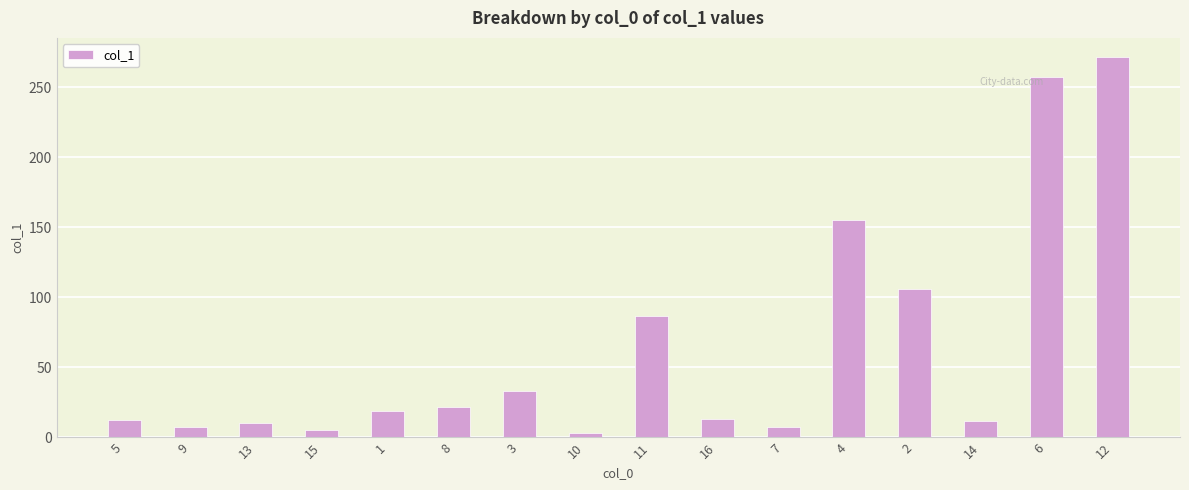

What is the difference between the maximum and minimum values?

268.3